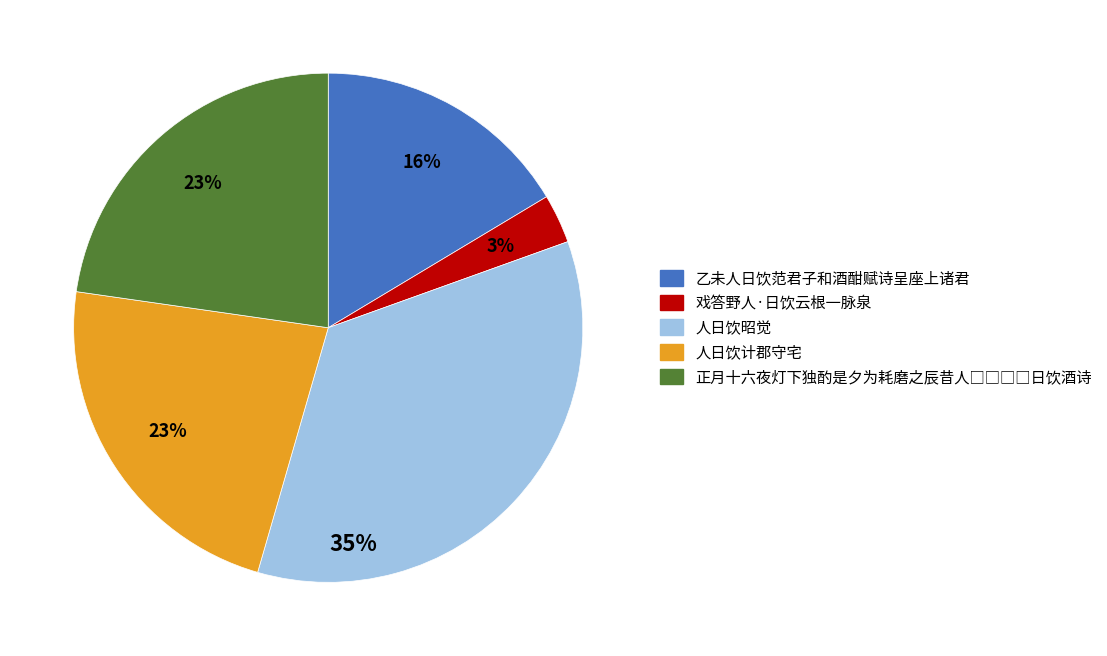

What percentage is the 人日饮计郡守宅 slice, to the nearest percent?

23%